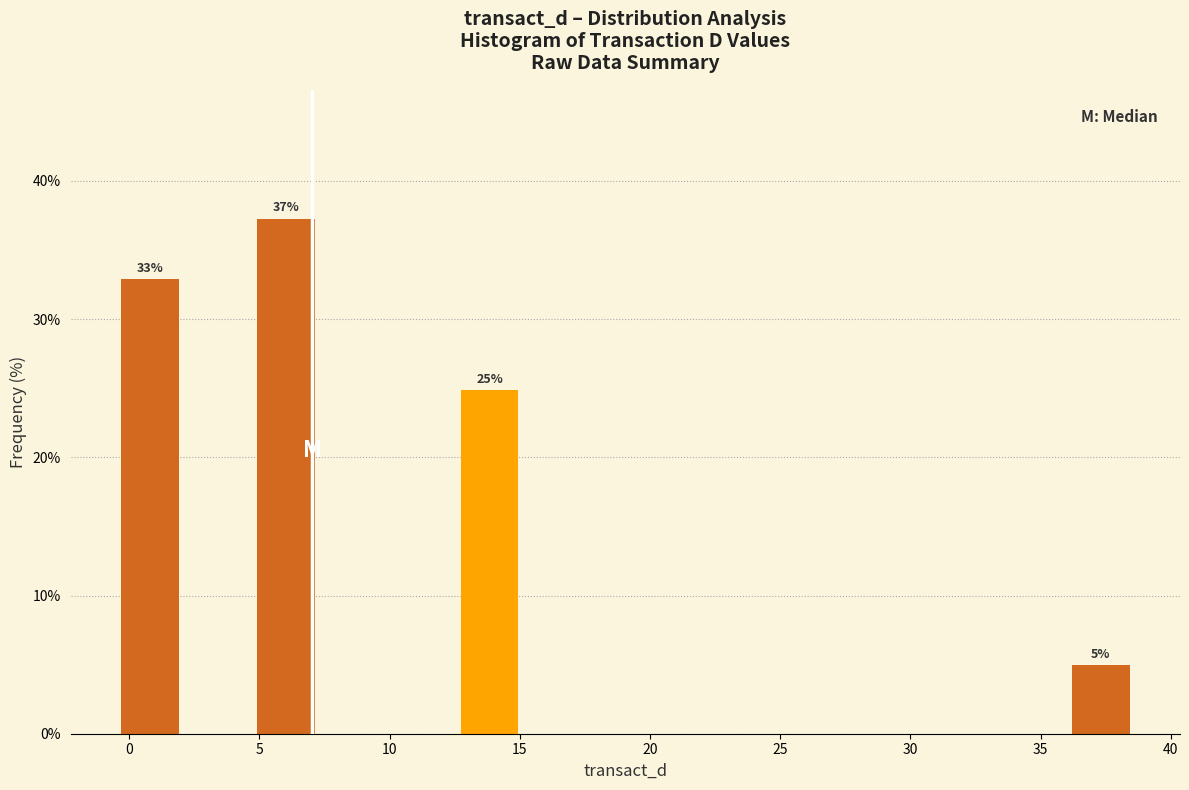

Over which range of the x-axis is the bar tallest?

4.5 to 7.5